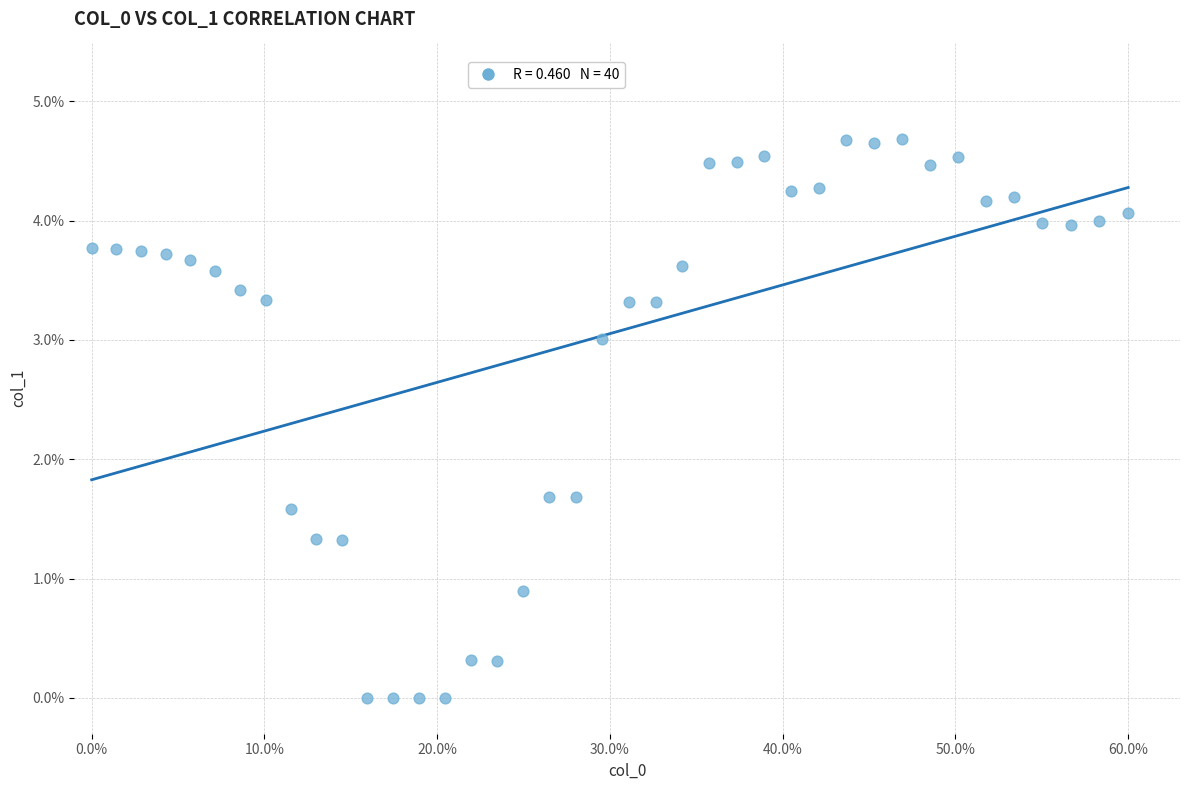

What is the range of X values (max minus min)?

60.0